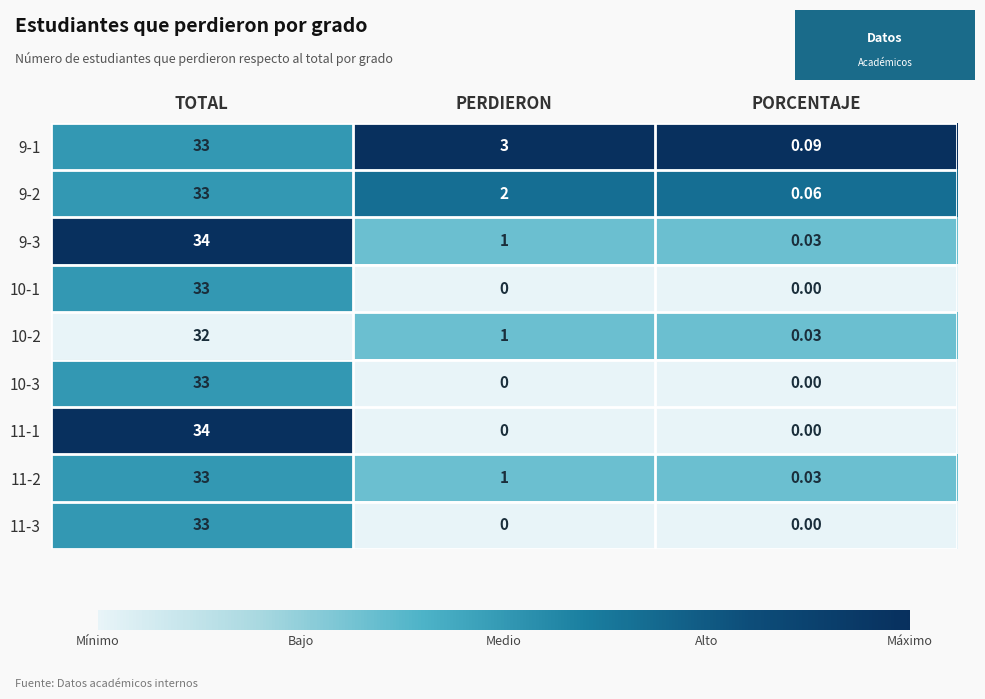

Which category has the highest value in the 11-3 series?

TOTAL